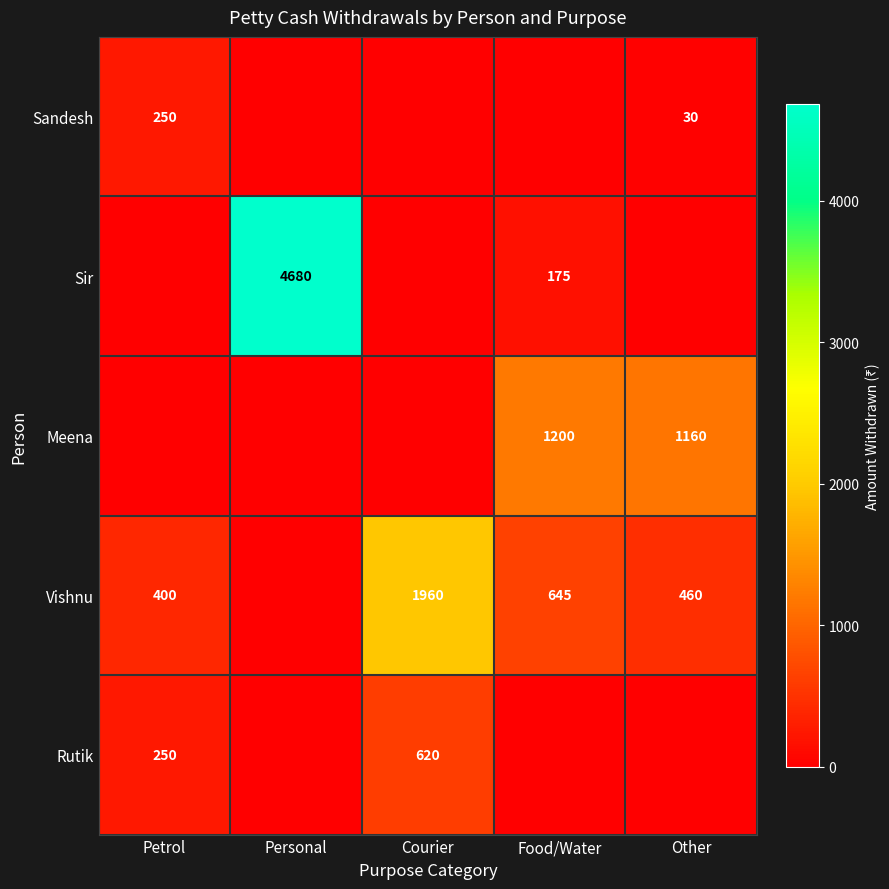

What is the difference between the highest and lowest values at Other?

1160